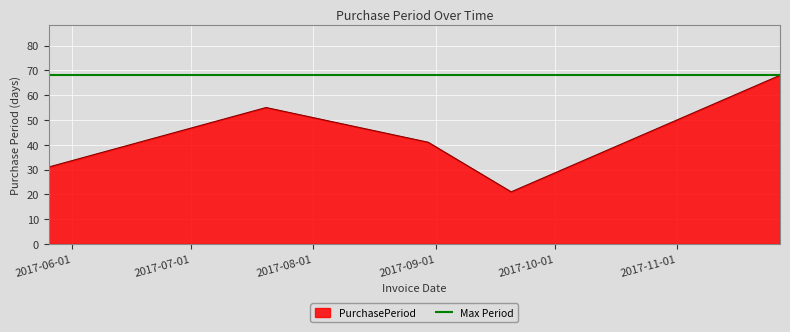

Which has a higher value, 2017-11-27 or 2017-05-26?

2017-11-27